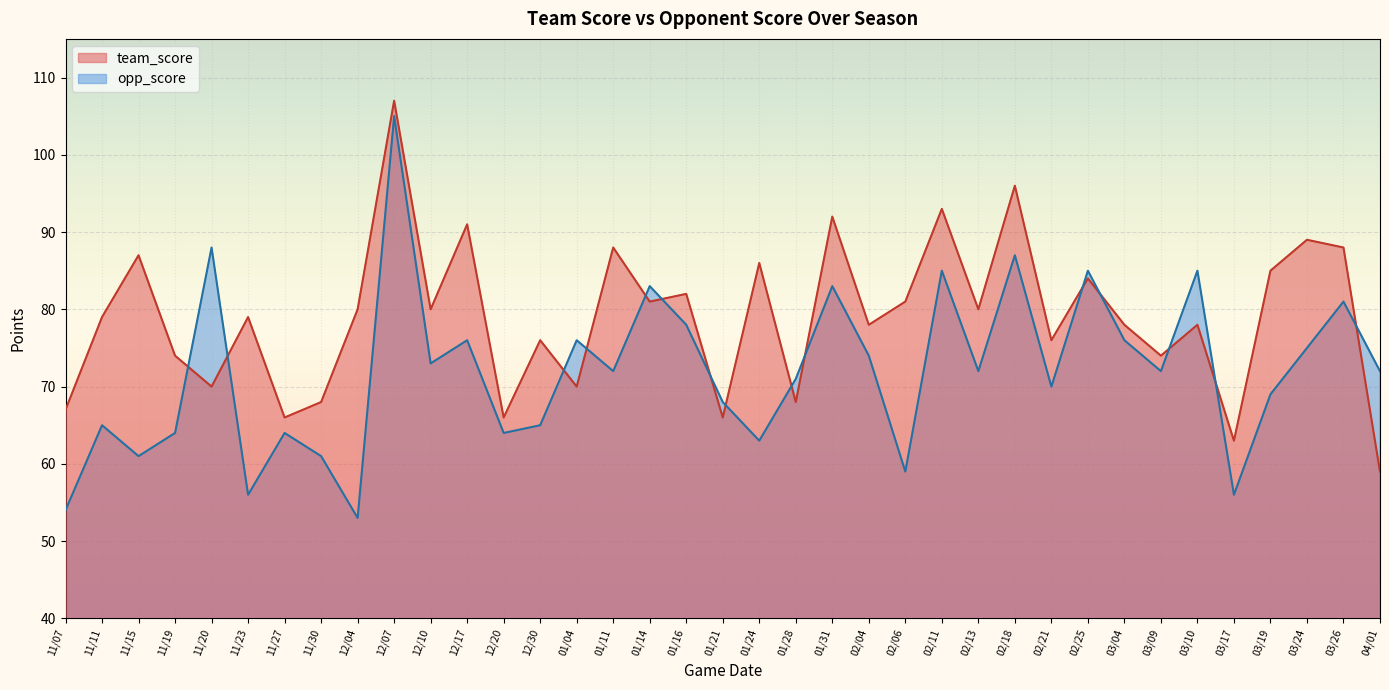

Reading left to right, list all the values displayed in this chart.

team_score: 11/07=67	11/11=79	11/15=87	11/19=74	11/20=70	11/23=79	11/27=66	11/30=68	12/04=80	12/07=107	12/10=80	12/17=91	12/20=66	12/30=76	01/04=70	01/11=88	01/14=81	01/16=82	01/21=66	01/24=86	01/28=68	01/31=92	02/04=78	02/06=81	02/11=93	02/13=80	02/18=96	02/21=76	02/25=84	03/04=78	03/09=74	03/10=78	03/17=63	03/19=85	03/24=89	03/26=88	04/01=59
opp_score: 11/07=54	11/11=65	11/15=61	11/19=64	11/20=88	11/23=56	11/27=64	11/30=61	12/04=53	12/07=105	12/10=73	12/17=76	12/20=64	12/30=65	01/04=76	01/11=72	01/14=83	01/16=78	01/21=68	01/24=63	01/28=71	01/31=83	02/04=74	02/06=59	02/11=85	02/13=72	02/18=87	02/21=70	02/25=85	03/04=76	03/09=72	03/10=85	03/17=56	03/19=69	03/24=75	03/26=81	04/01=72